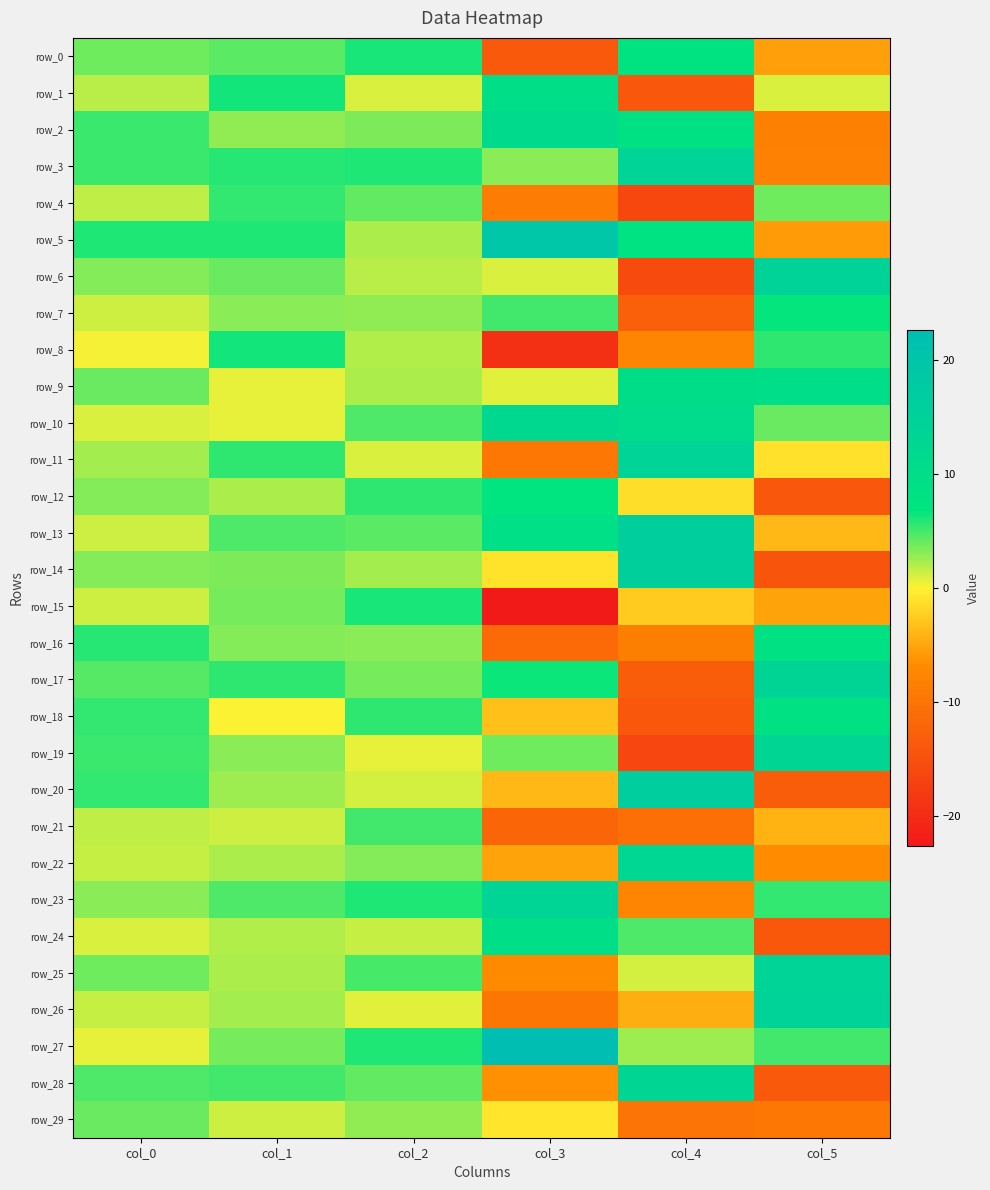

Which series has the largest total across all categories?

row_27